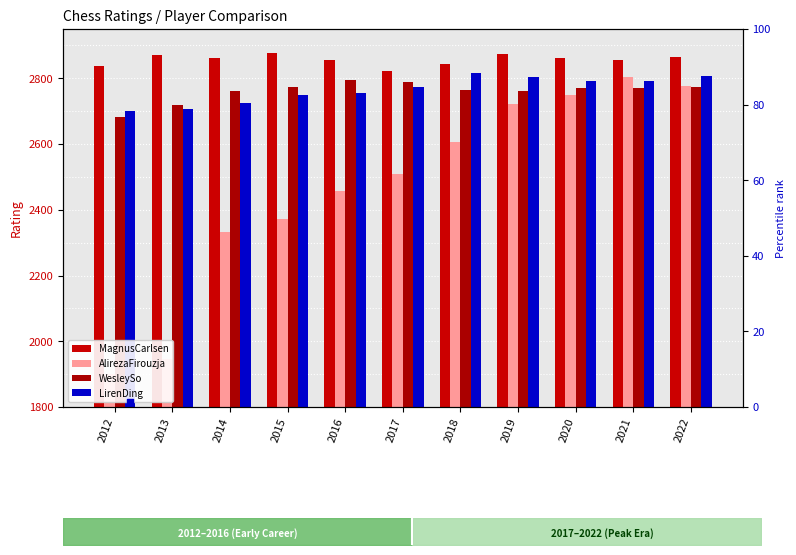

Which series has the largest Y range (max minus min)?

AlirezaFirouzja